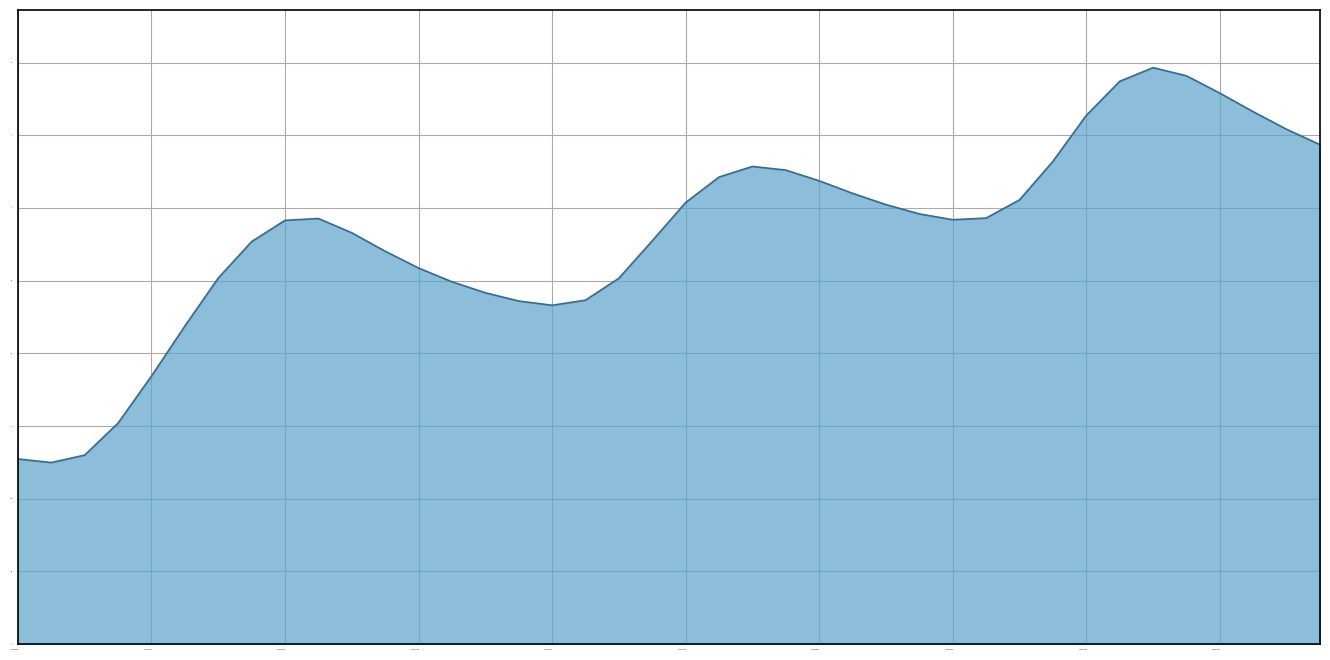

What is the value of the 23rd point from the left?

1.3